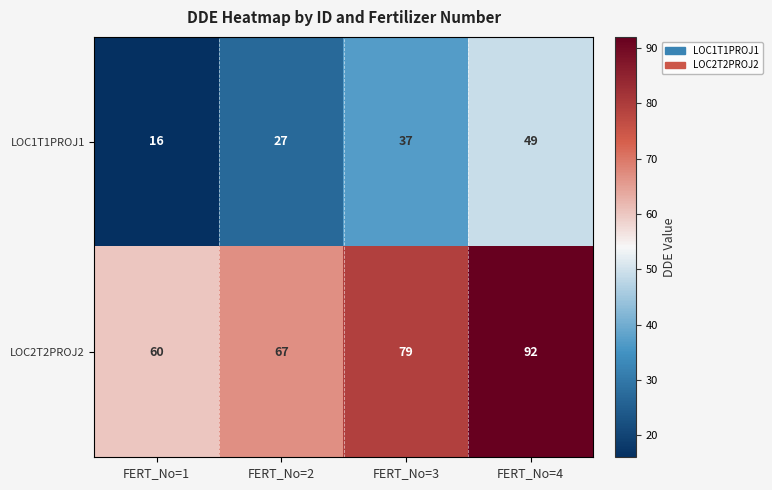

What is the difference between the highest and lowest values at FERT_No=2?

40